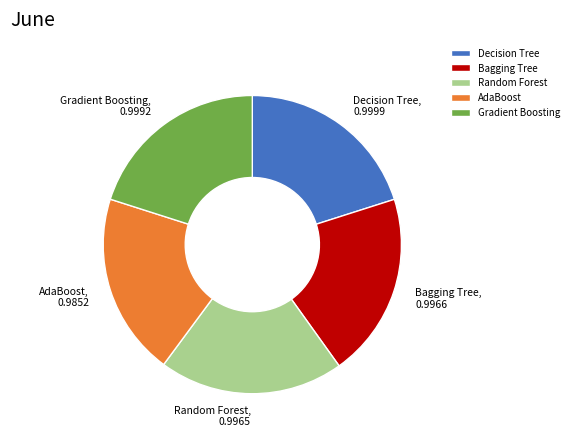

How many segments does this pie chart have?

5